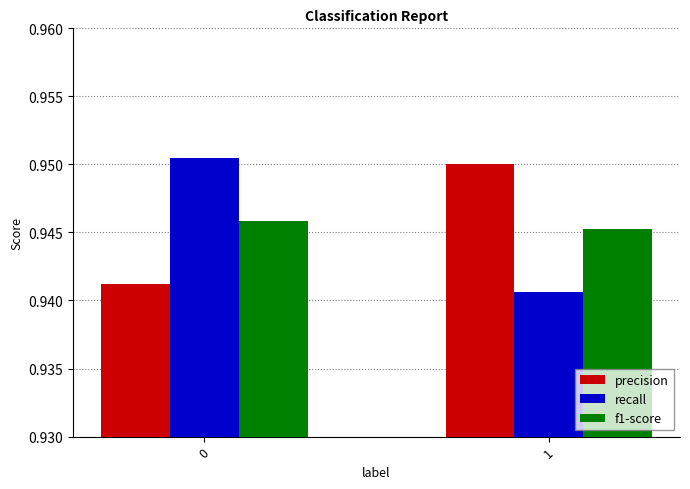

Is it true that precision equals 1.3 at 0?

False